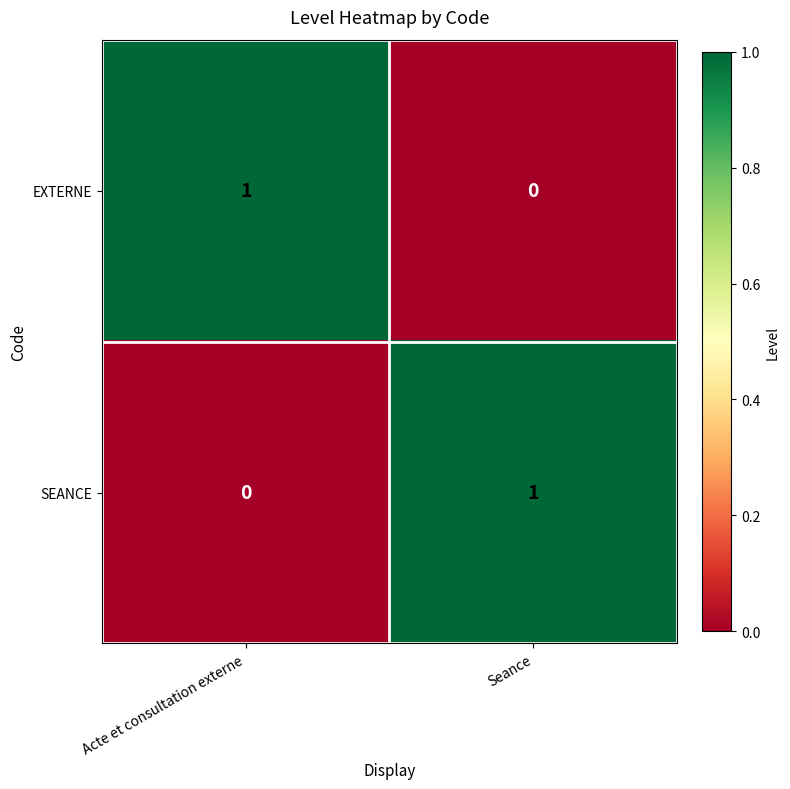

Count the number of categories in the chart.

2